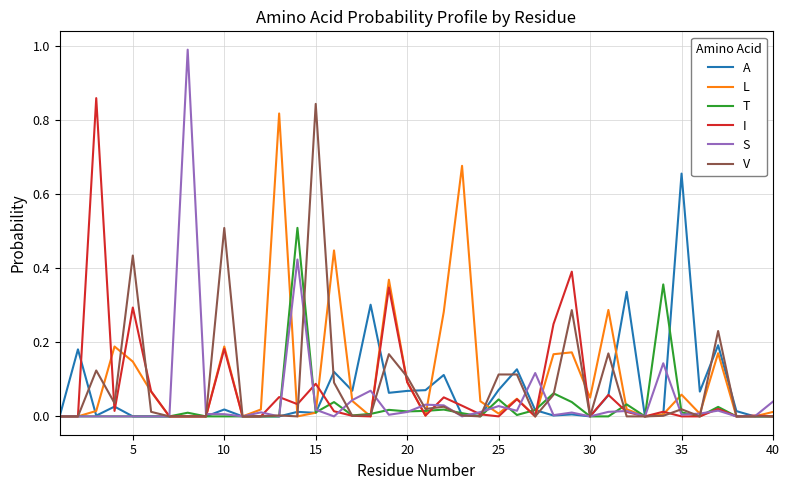

Which series has the largest range (max minus min)?

S